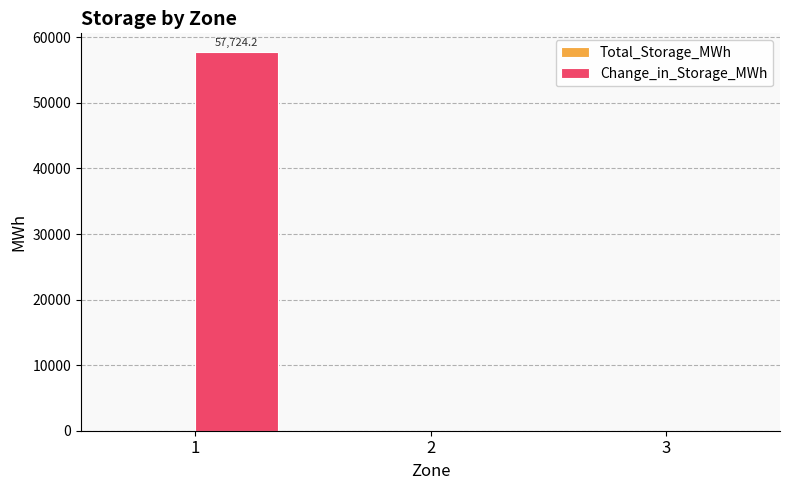

What is the sum of all values?

57724.2